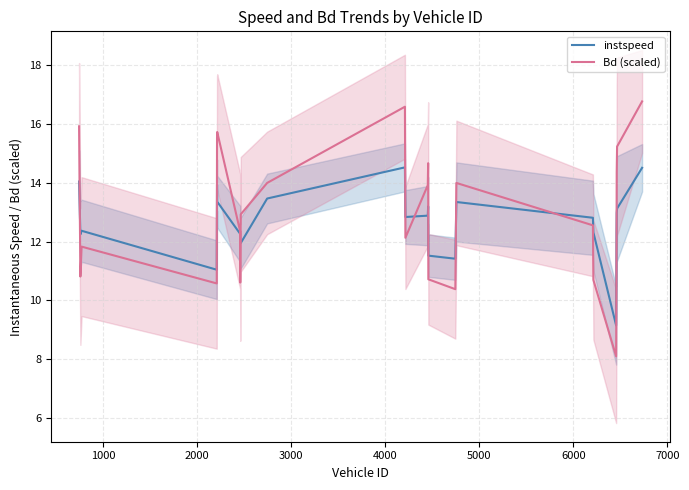

Which series has the largest total across all categories?

Bd (scaled)